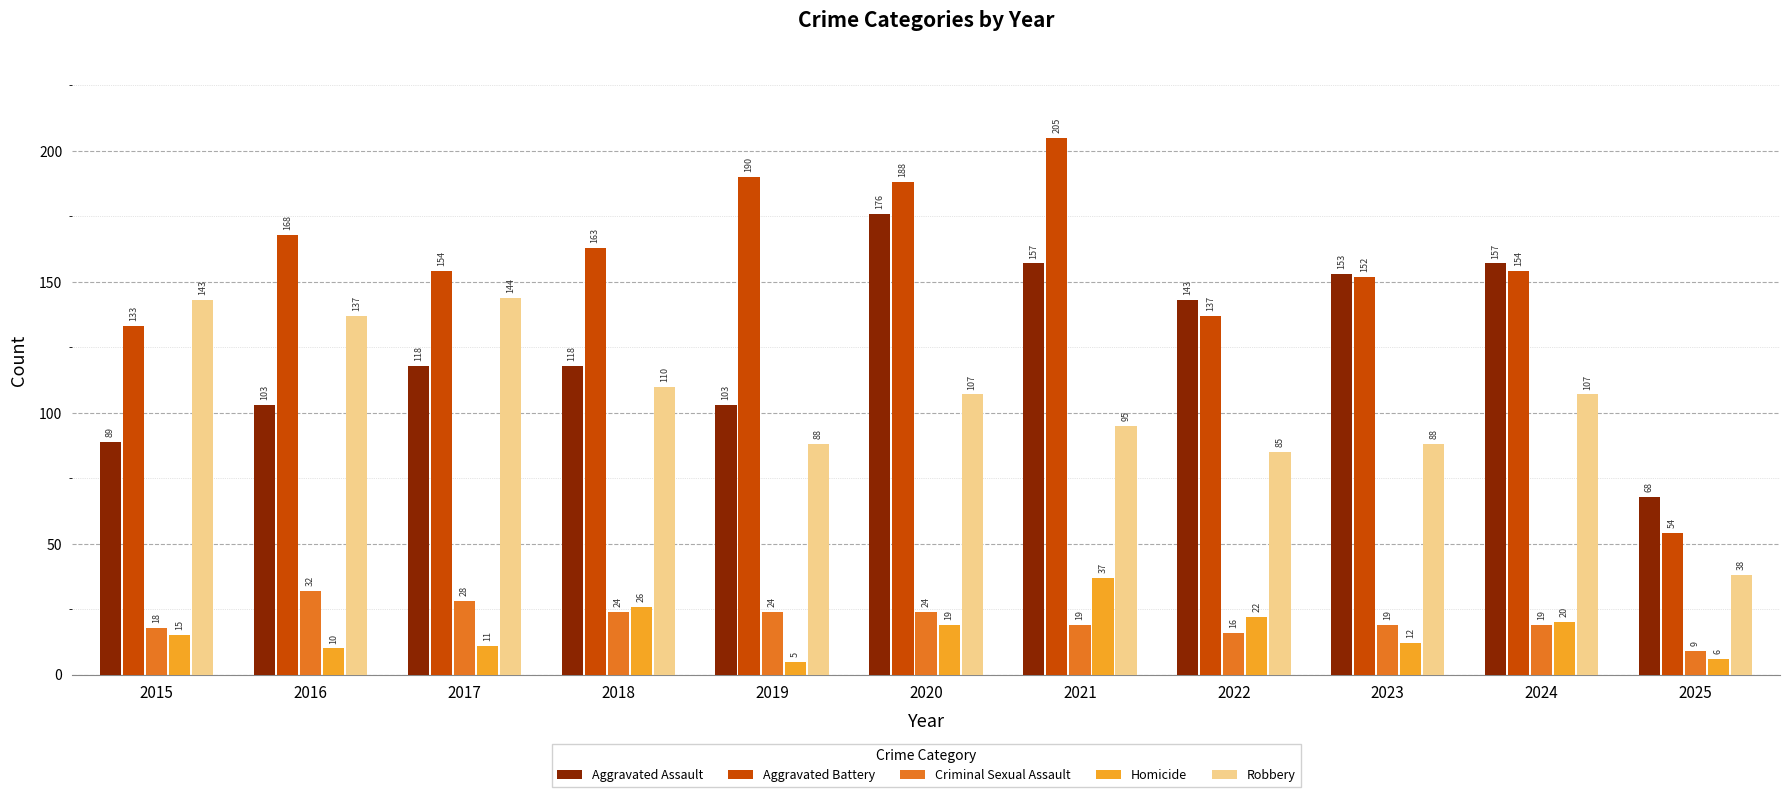

What is the minimum value shown in the chart?

5